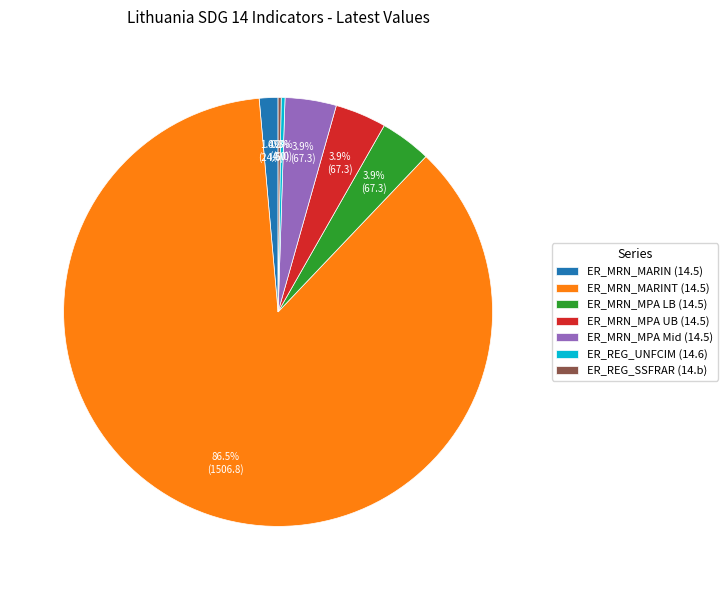

Which category has the biggest portion of the pie?

ER_MRN_MARINT (14.5)